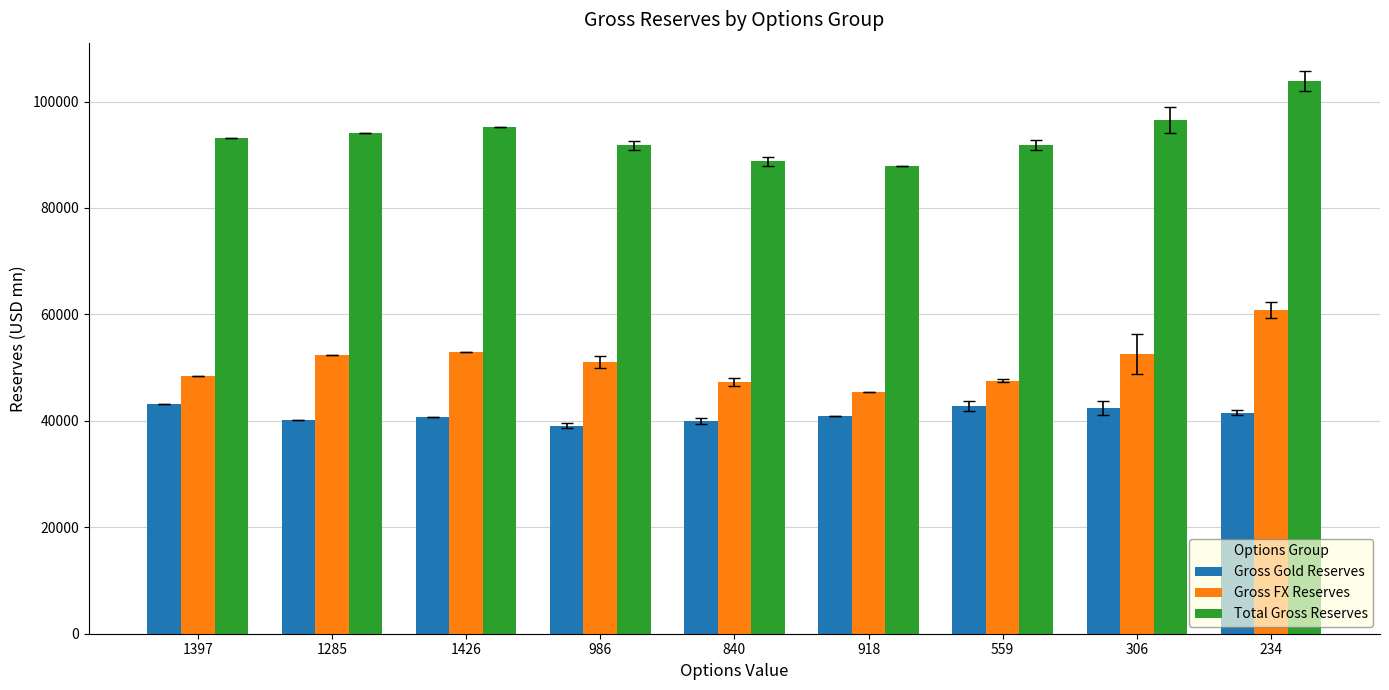

What is the difference between the maximum and minimum values in the Total Gross Reserves series?

16015.2